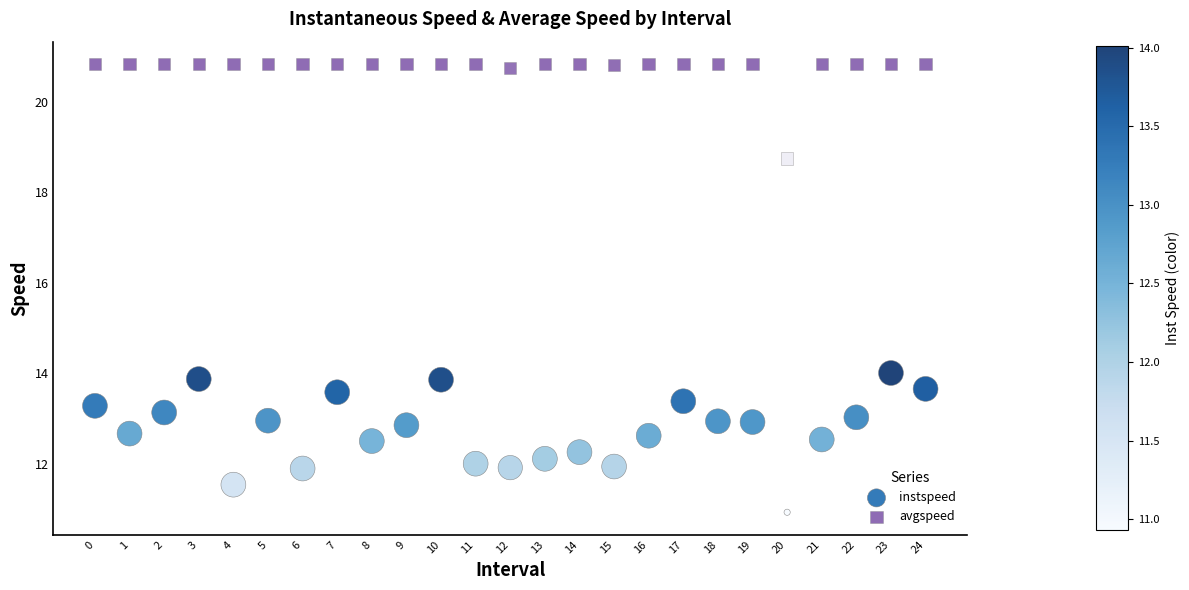

Which series reaches the minimum Y coordinate?

instspeed